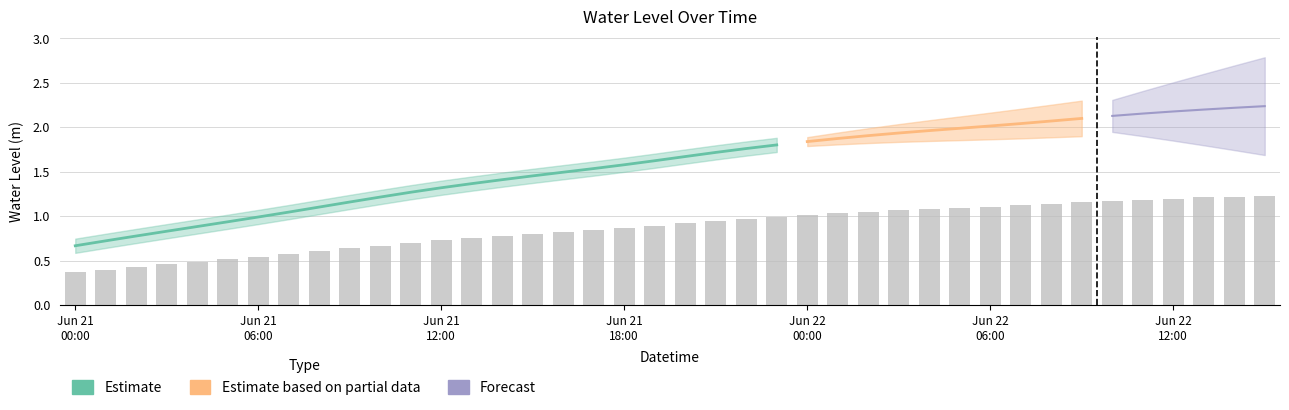

At which label is the value closest to 0?

Jun 21 00:00